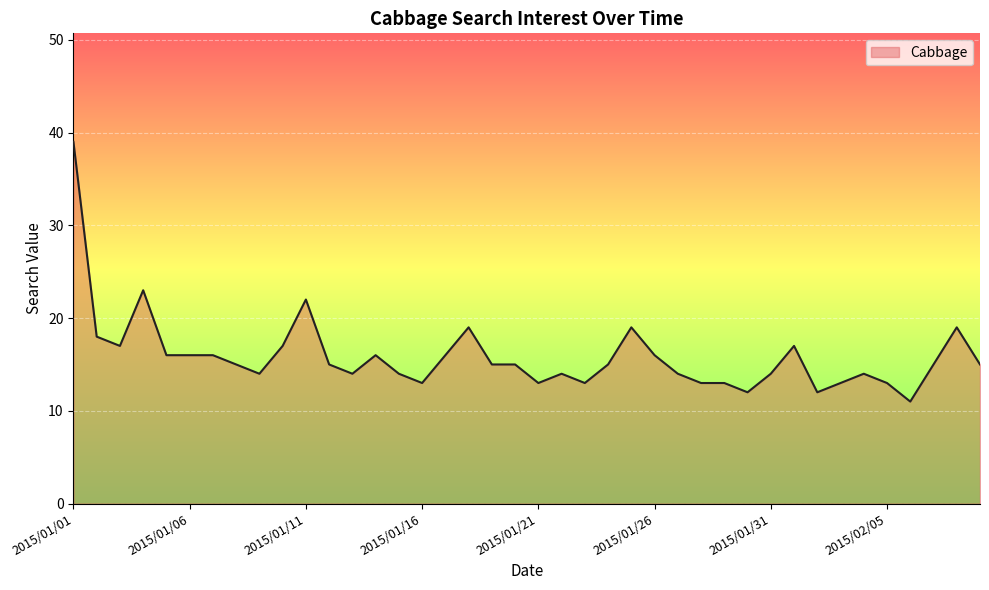

Reading left to right, what are all the values shown in this chart?

39	18	17	23	16	16	16	15	14	17	22	15	14	16	14	13	16	19	15	15	13	14	13	15	19	16	14	13	13	12	14	17	12	13	14	13	11	15	19	15